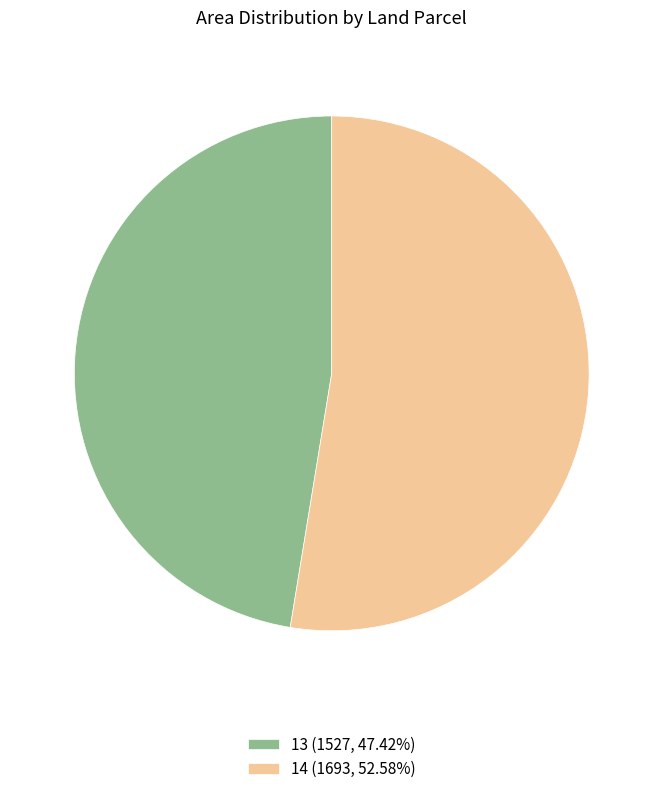

What is the ratio of the value at 13 (1527, 47.42%) to the value at 14 (1693, 52.58%)?

0.9